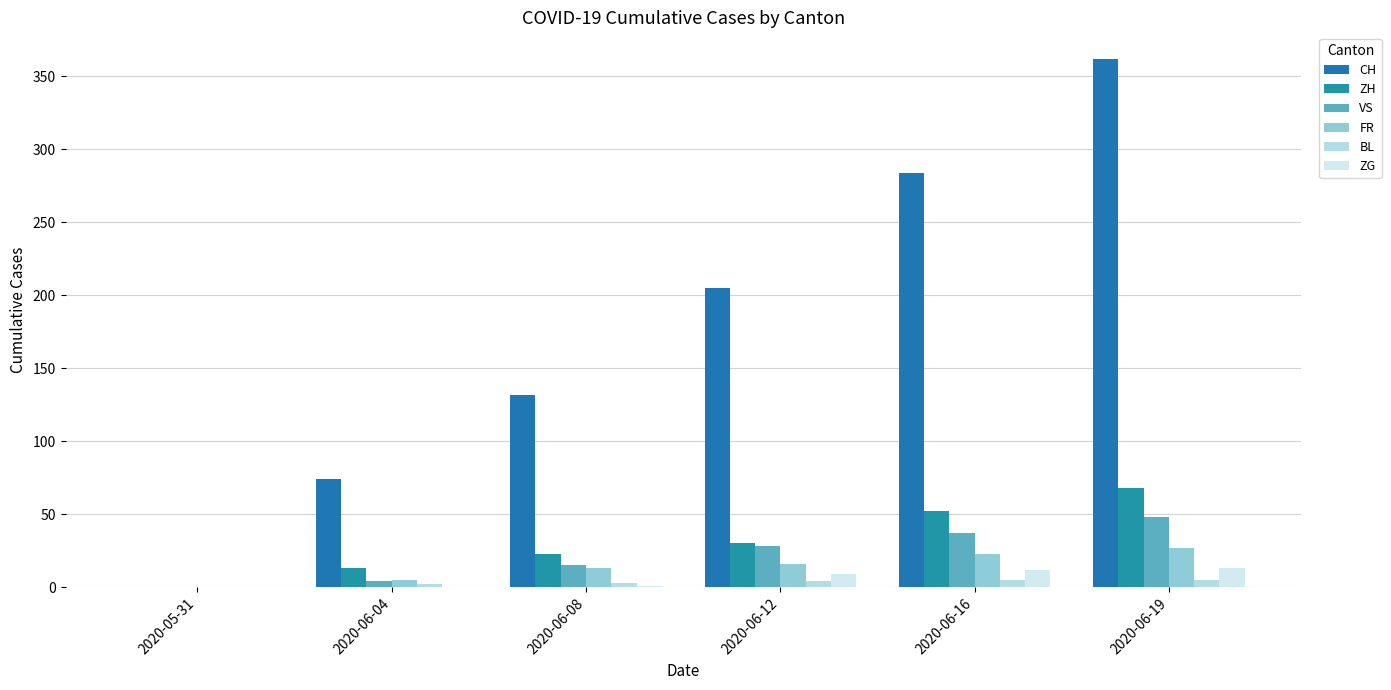

Which series changed the most between 2020-06-08 and 2020-06-19?

CH